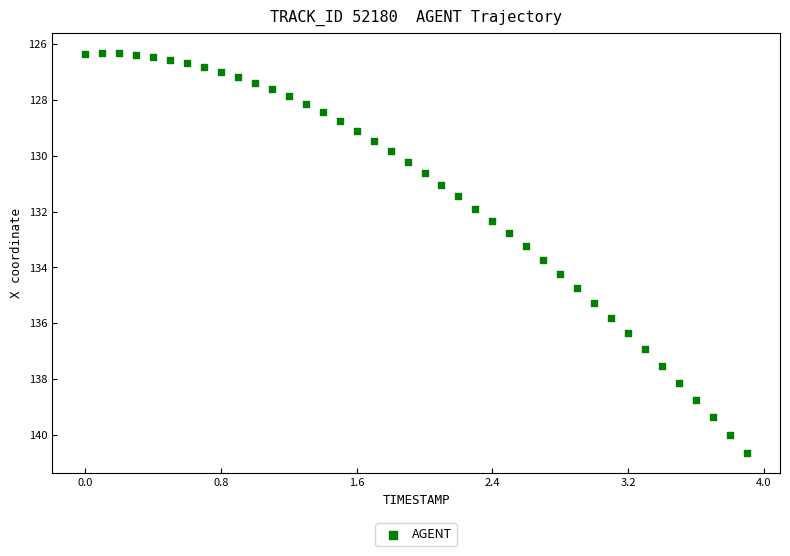

What is the range of Y values (max minus min)?

14.3